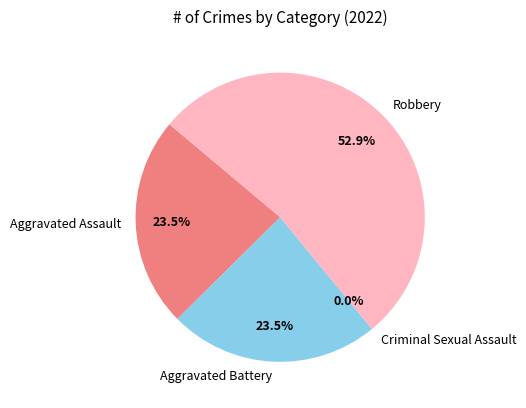

Which slice is the largest?

Robbery